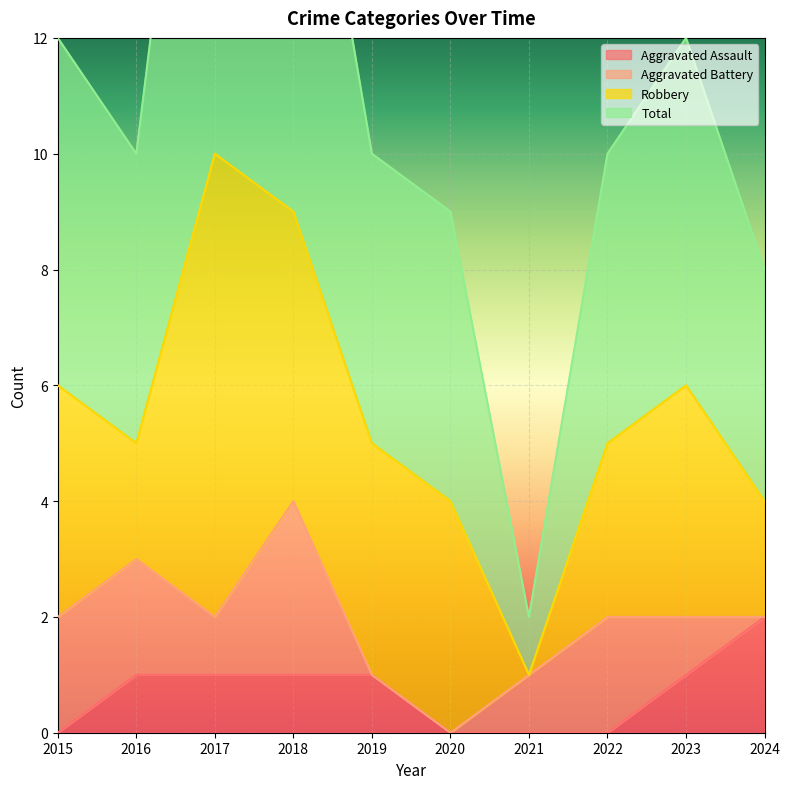

True or false: Aggravated Assault and Total intersect in this chart.

False